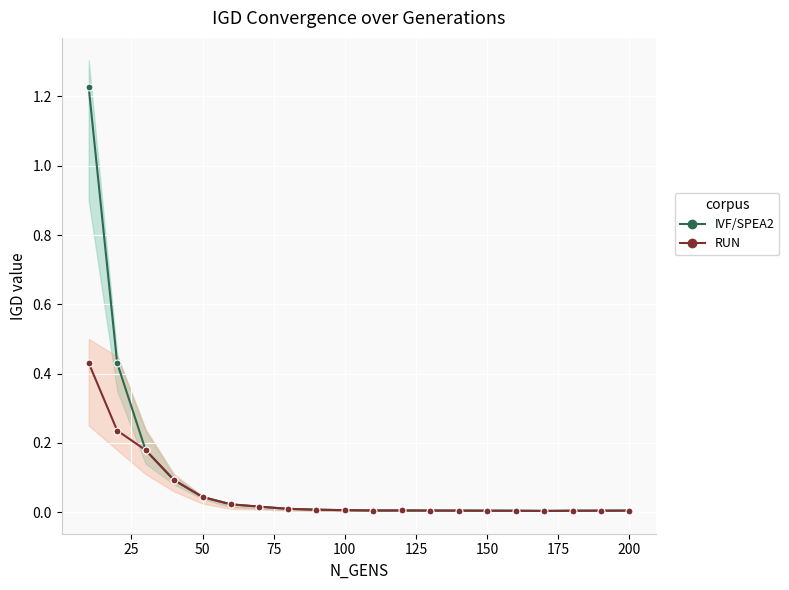

At which label is IVF/SPEA2_lower_IGD closest to 0?

110